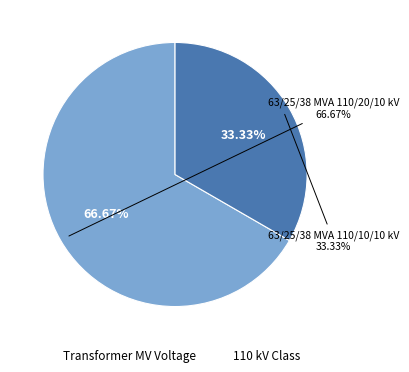

Rank the categories by value from highest to lowest.

63/25/38 MVA 110/20/10 kV, 63/25/38 MVA 110/10/10 kV